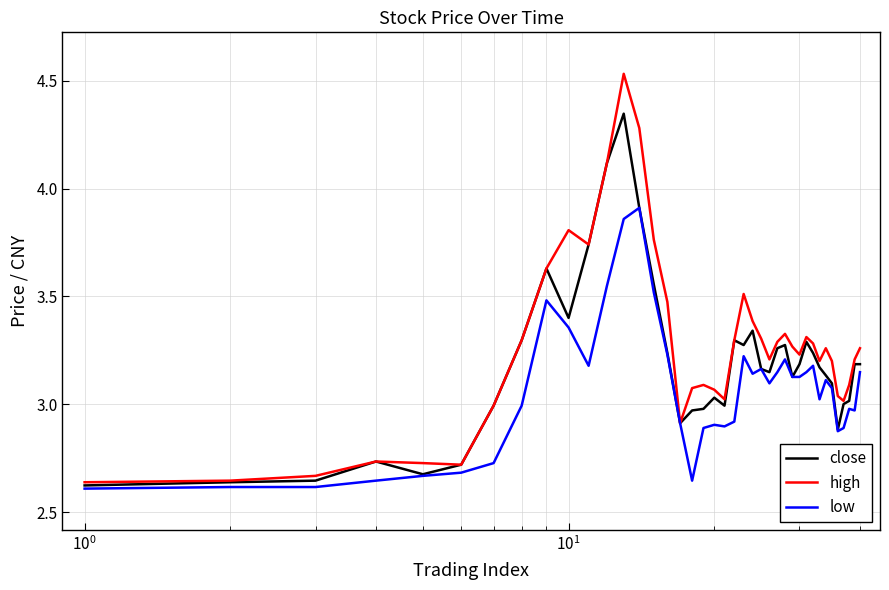

List the series in order of their peak value, highest first.

high, close, low